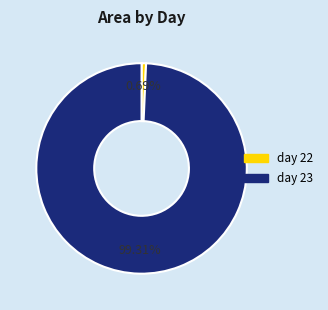

Rank the categories by value from highest to lowest.

day 23, day 22